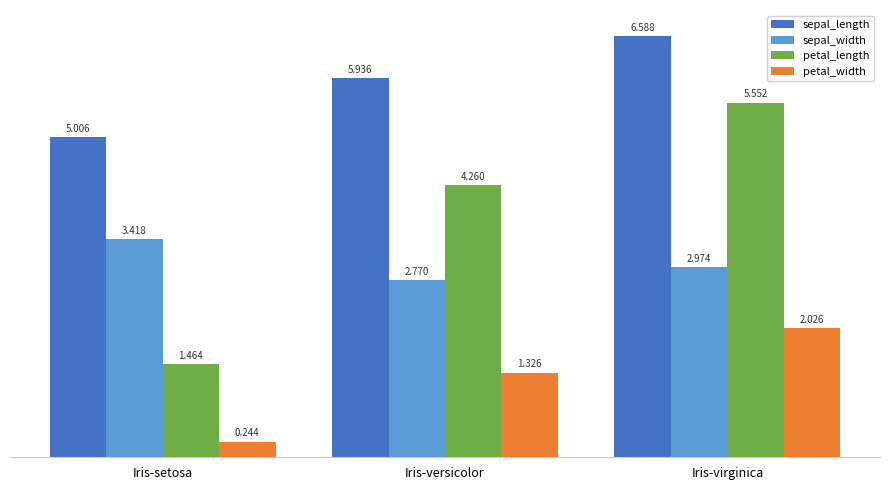

What is the label of the 3rd bar from the right?

Iris-setosa